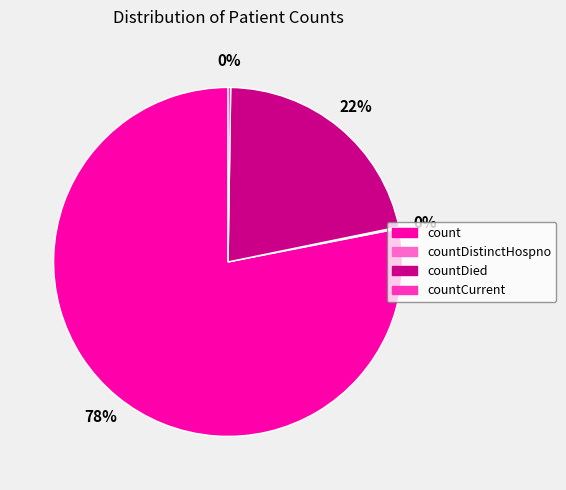

To the nearest percent, what percentage of the pie is countDied?

22%